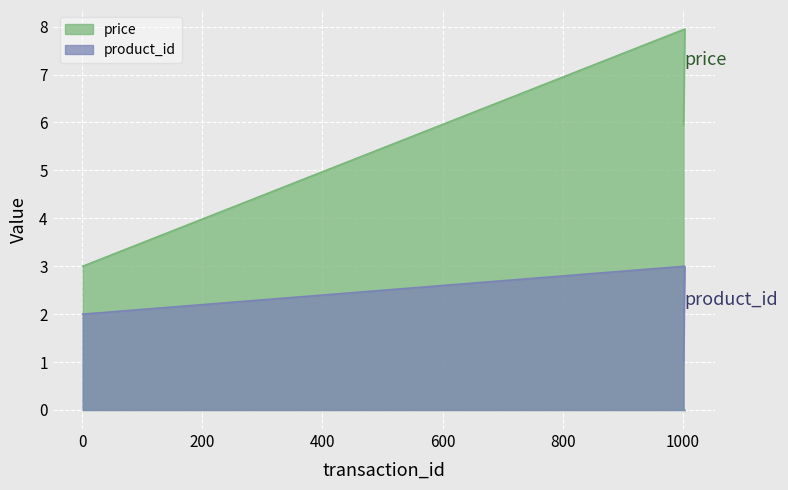

Which series has the largest range (max minus min)?

price